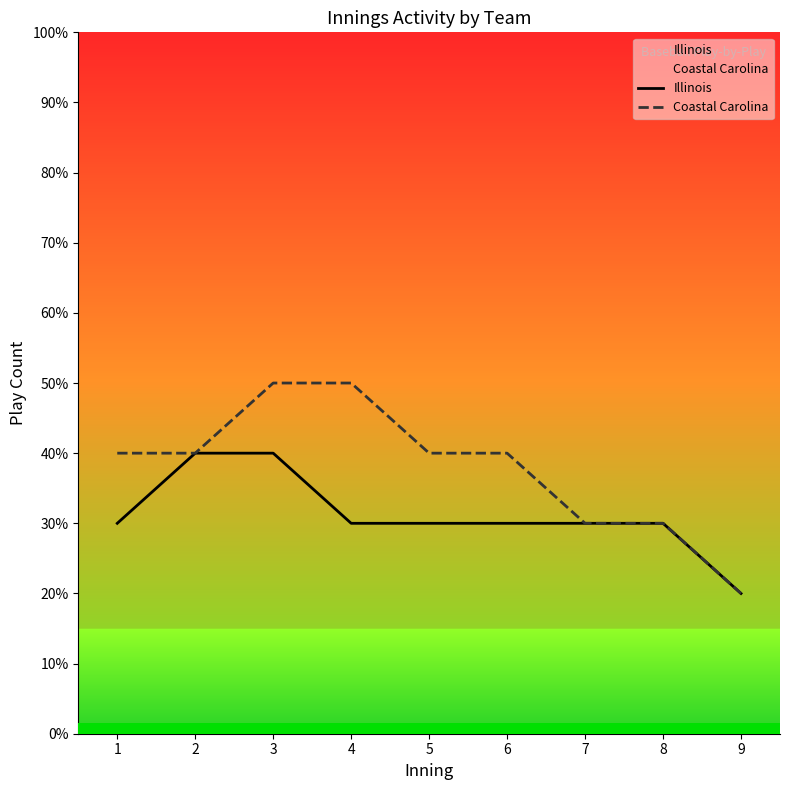

Rank the categories by Coastal Carolina value from lowest to highest.

9, 7, 8, 1, 2, 5, 6, 3, 4